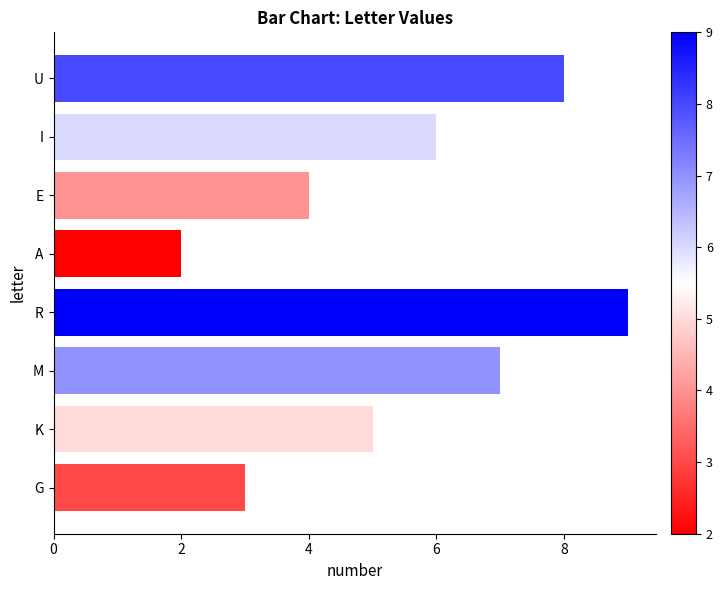

Between M and G, which is larger?

M